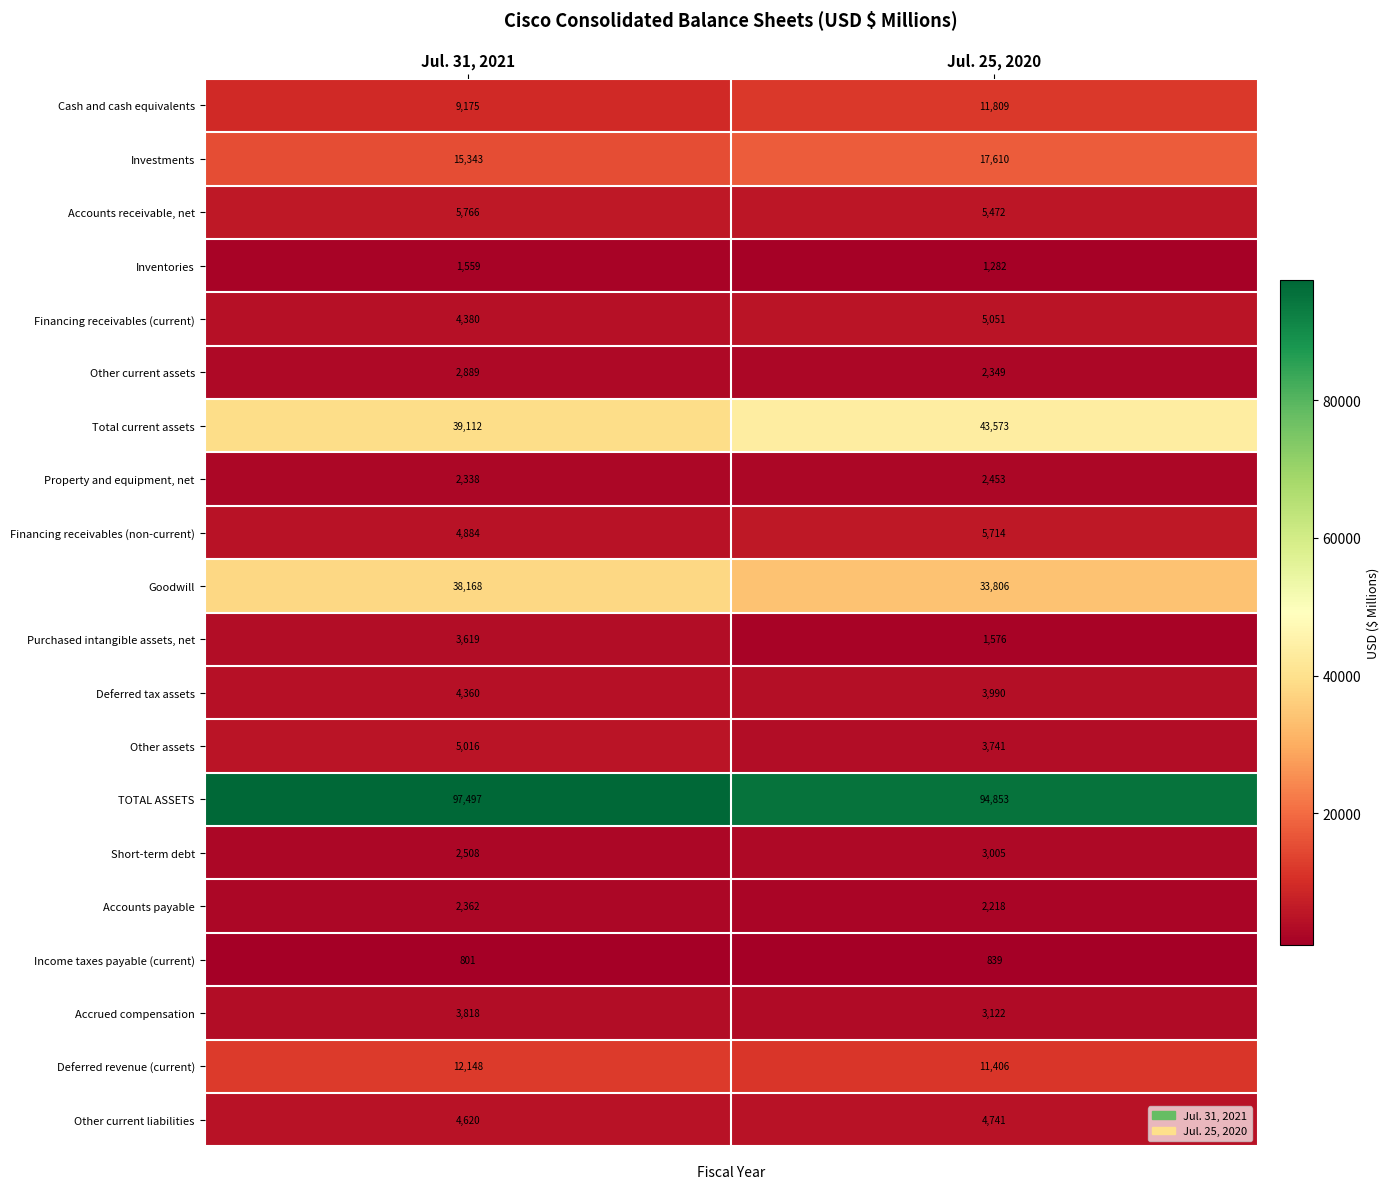

At which category is the sum across all series the highest?

Jul. 31, 2021